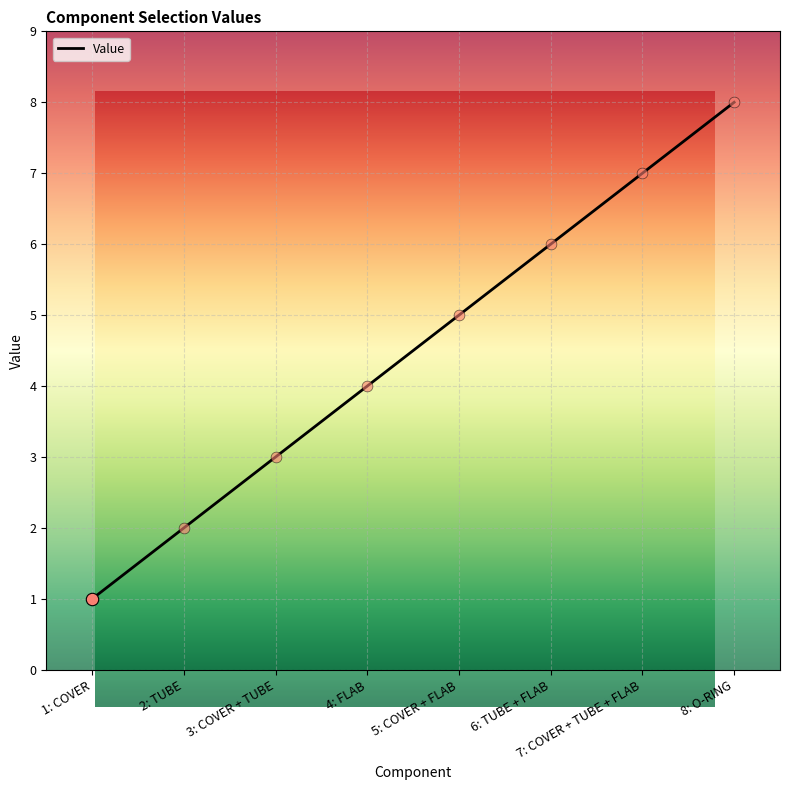

Approximately how many times larger is the value at 3: COVER + TUBE compared to 6: TUBE + FLAB?

0.5